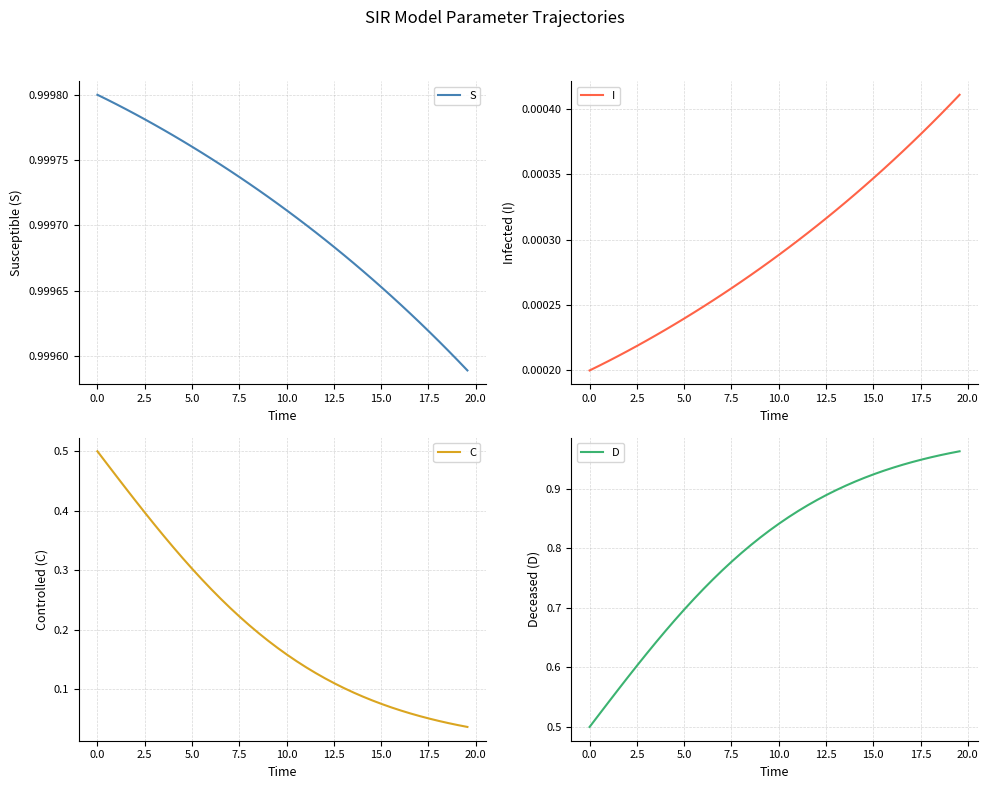

Which series has the largest range (max minus min)?

D